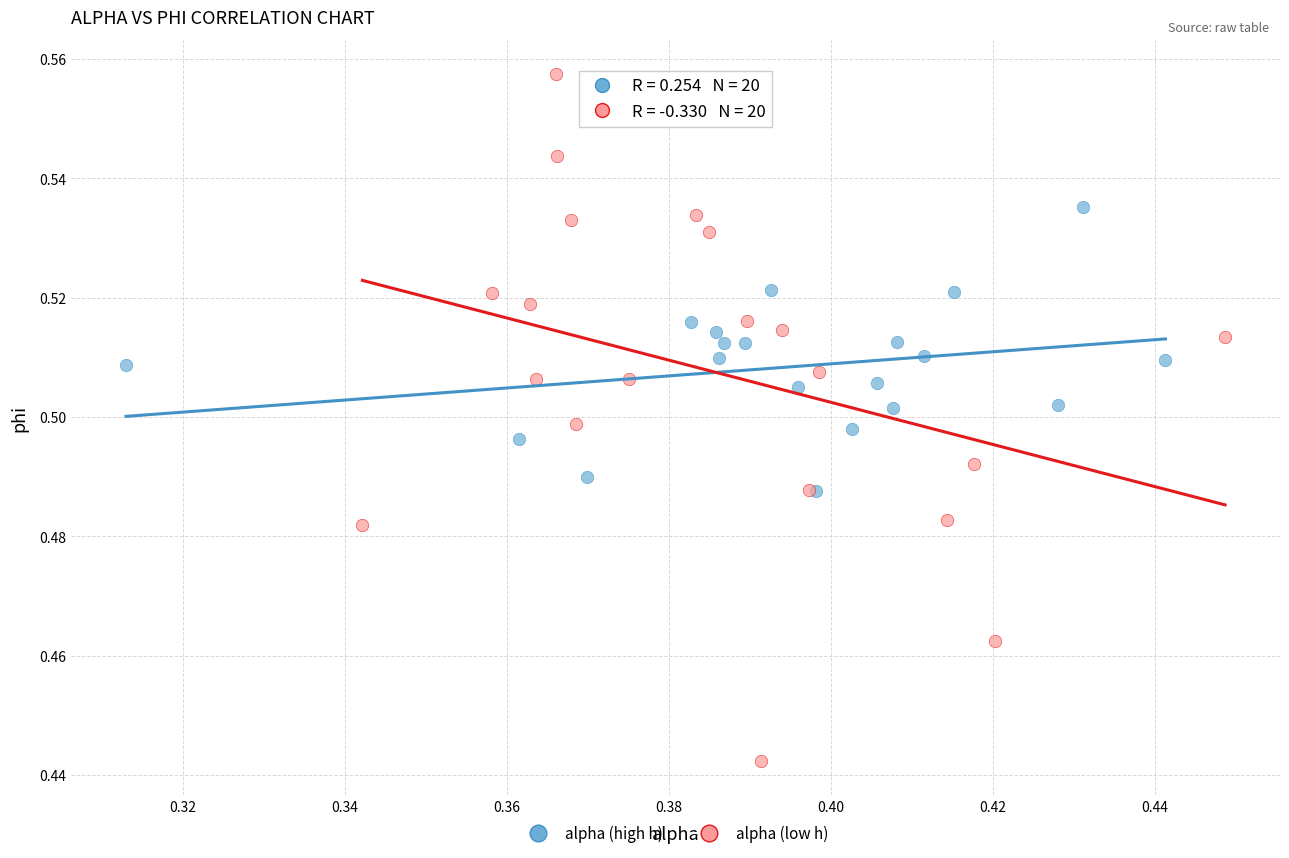

Which series contains the lowest Y value?

alpha (low h)